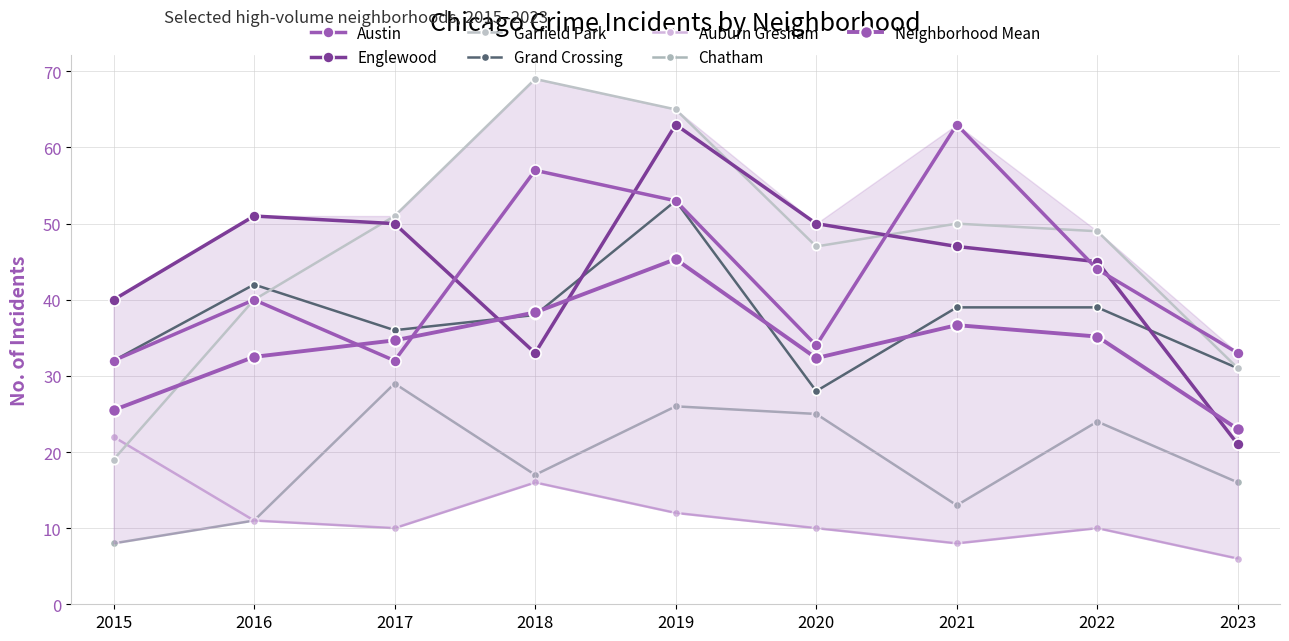

What is the average value of the Chatham series?

18.8